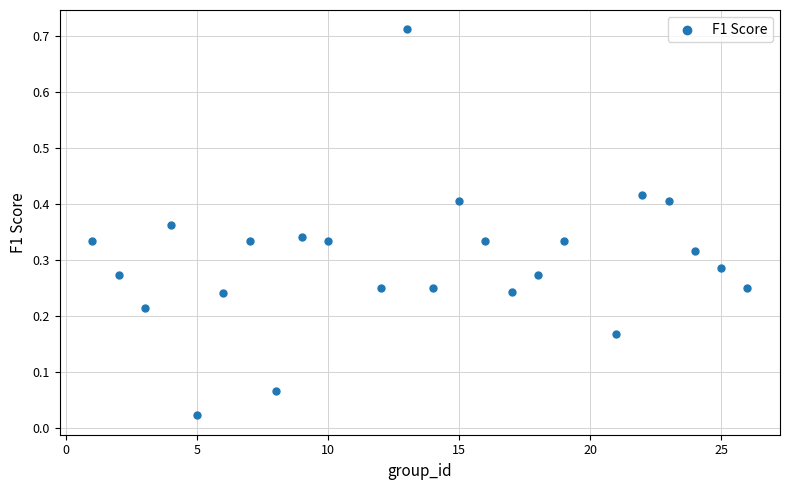

What is the range of X values (max minus min)?

25.0